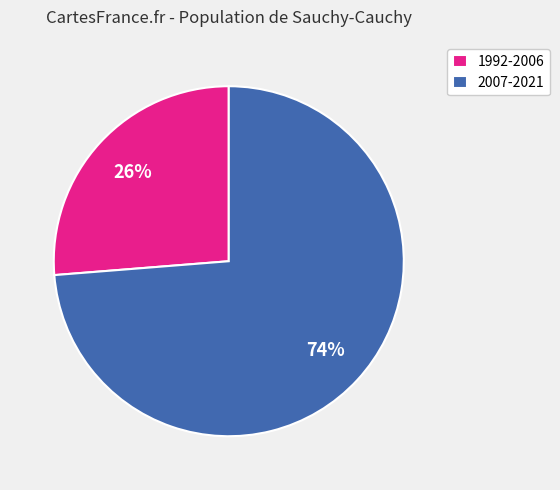

Is there any slice that represents more than half of the pie?

Yes